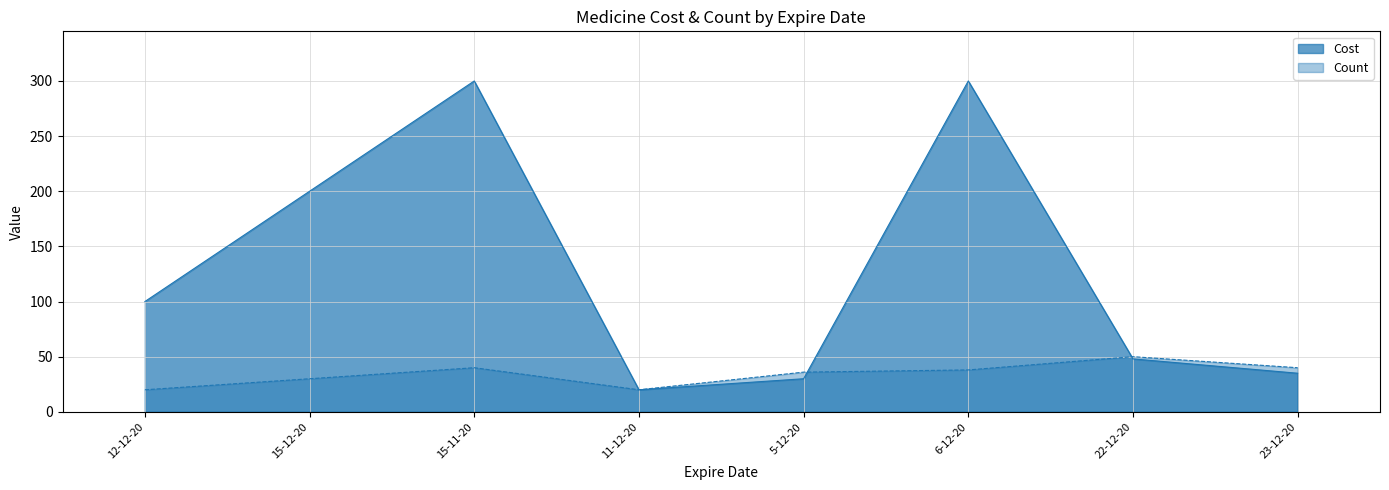

Is it true that Count equals 20 at 11-12-20?

True